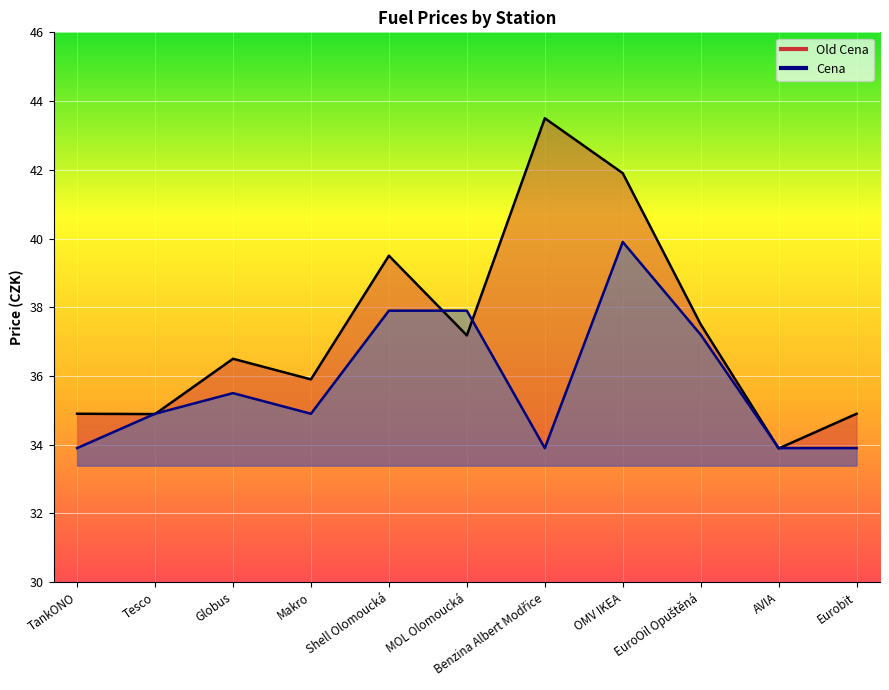

Which label corresponds to the largest value in the chart?

Benzina Albert Modřice